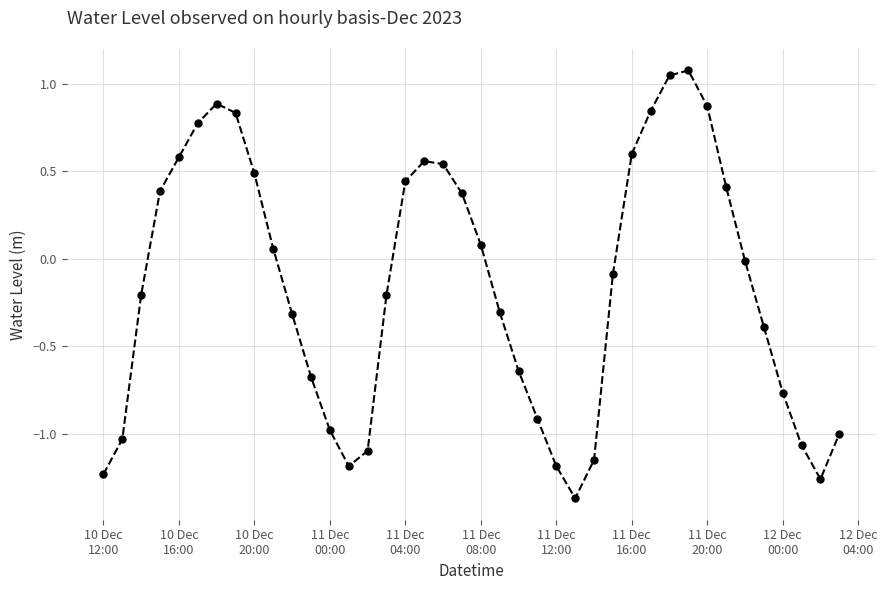

Is this an area chart (filled region under the line)?

No